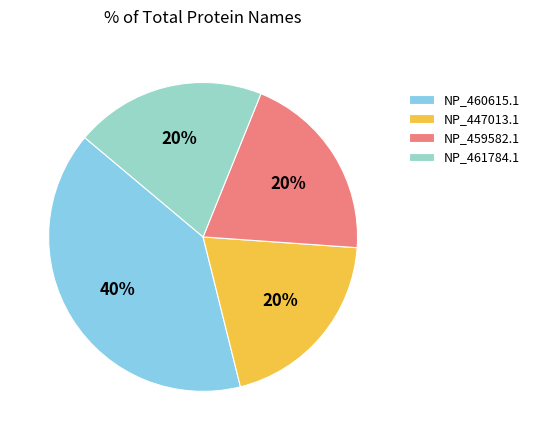

Which slice is the largest?

NP_460615.1